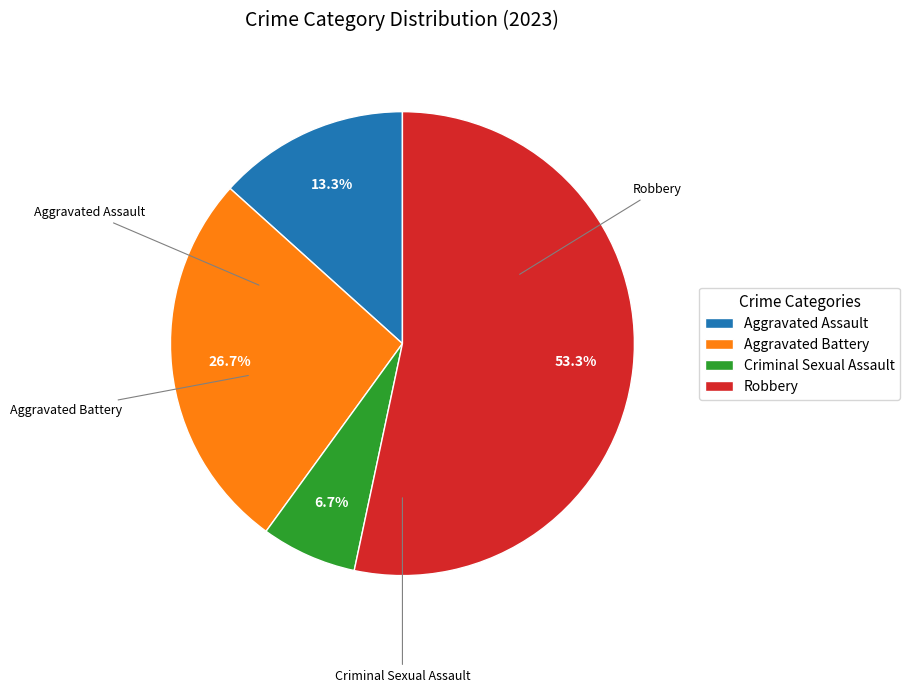

True or false: Criminal Sexual Assault accounts for 7% of the total.

True